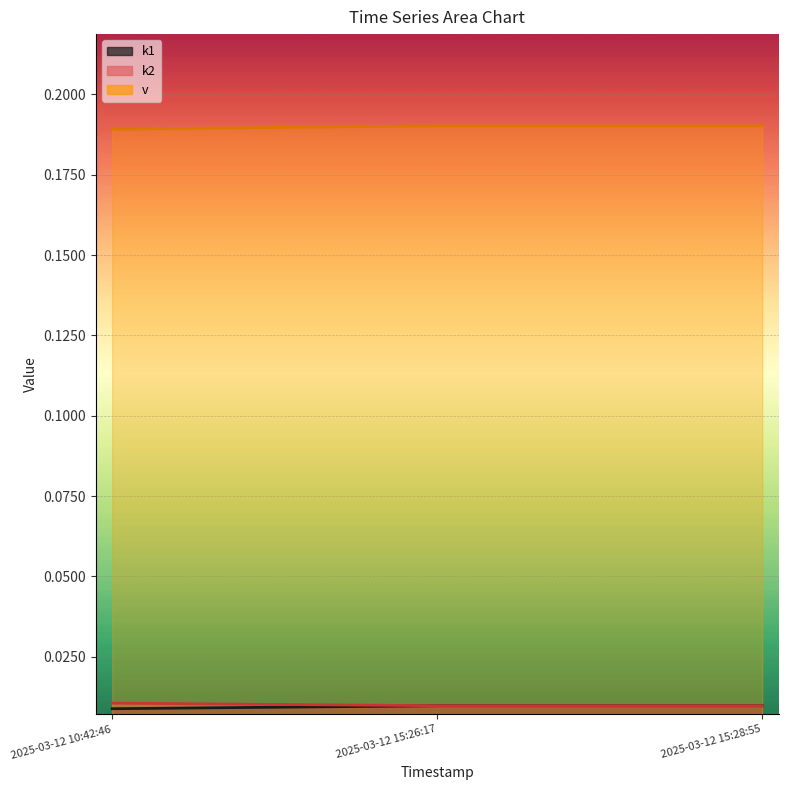

At which label is k1 closest to 0?

2025-03-12 10:42:46